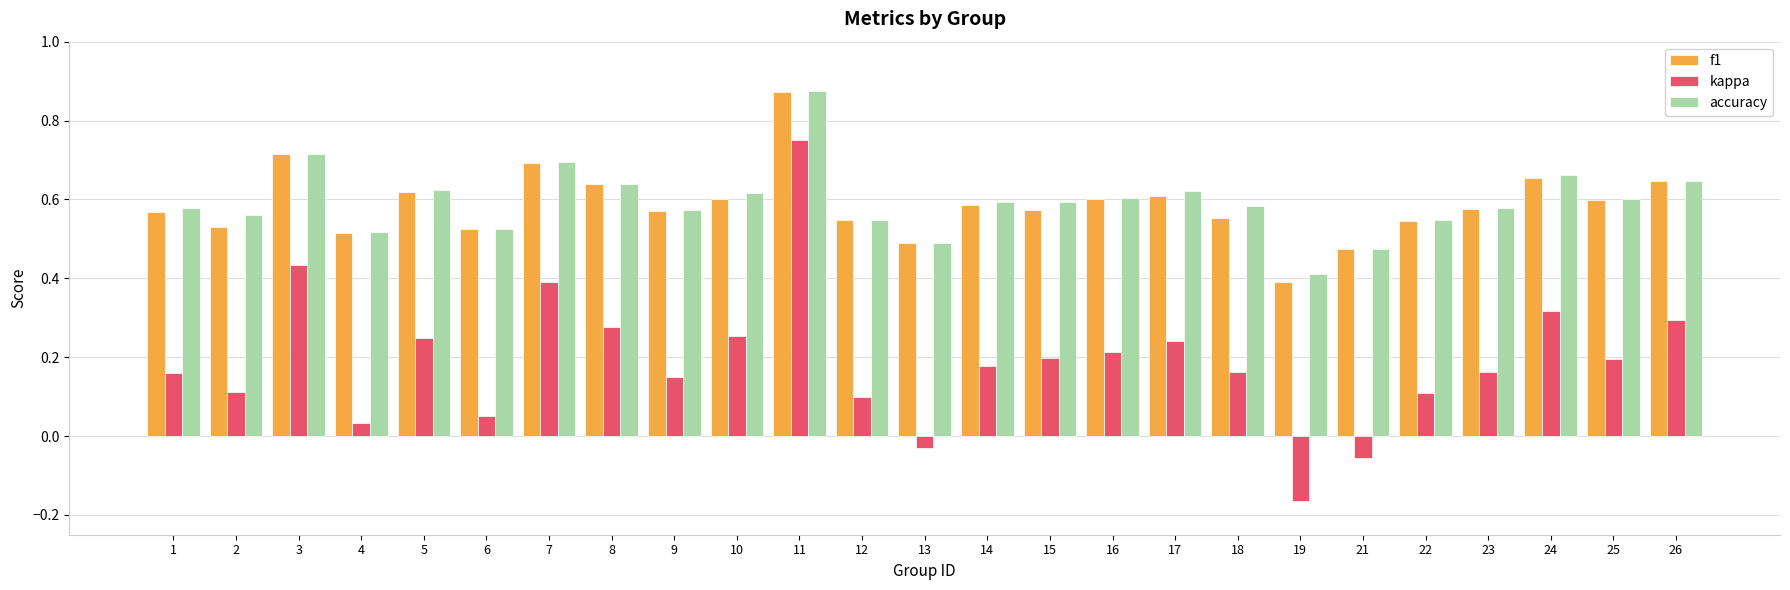

Which series has the widest spread of values?

kappa